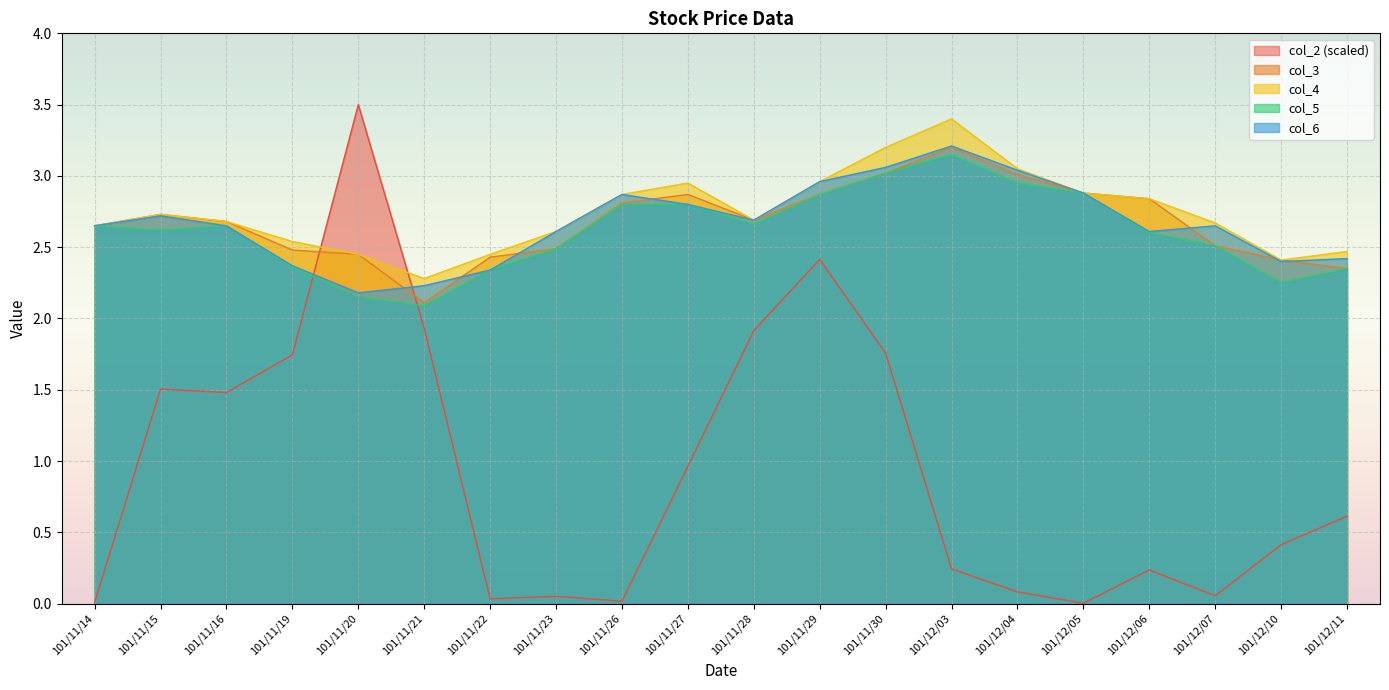

How many interior local valleys does the col_3 series have?

2